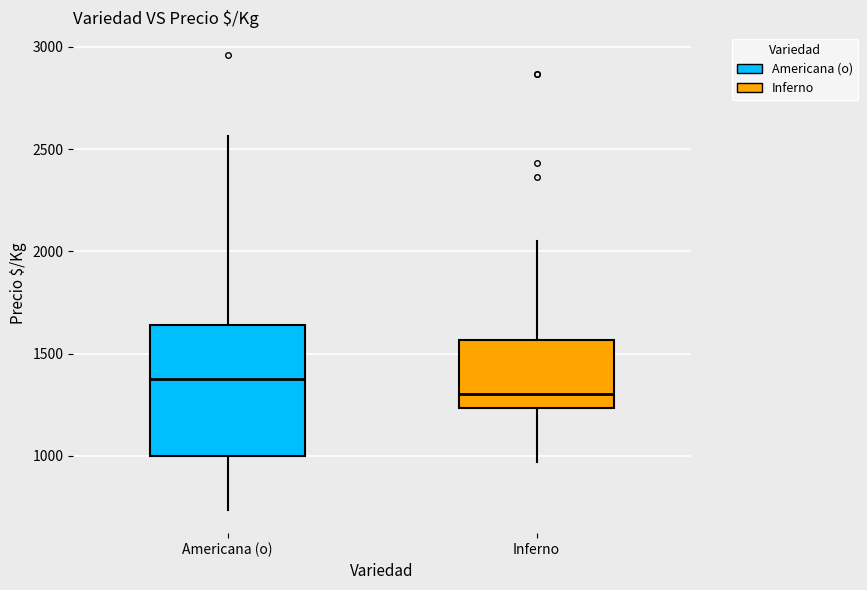

Which box has the highest median line?

Americana (o)